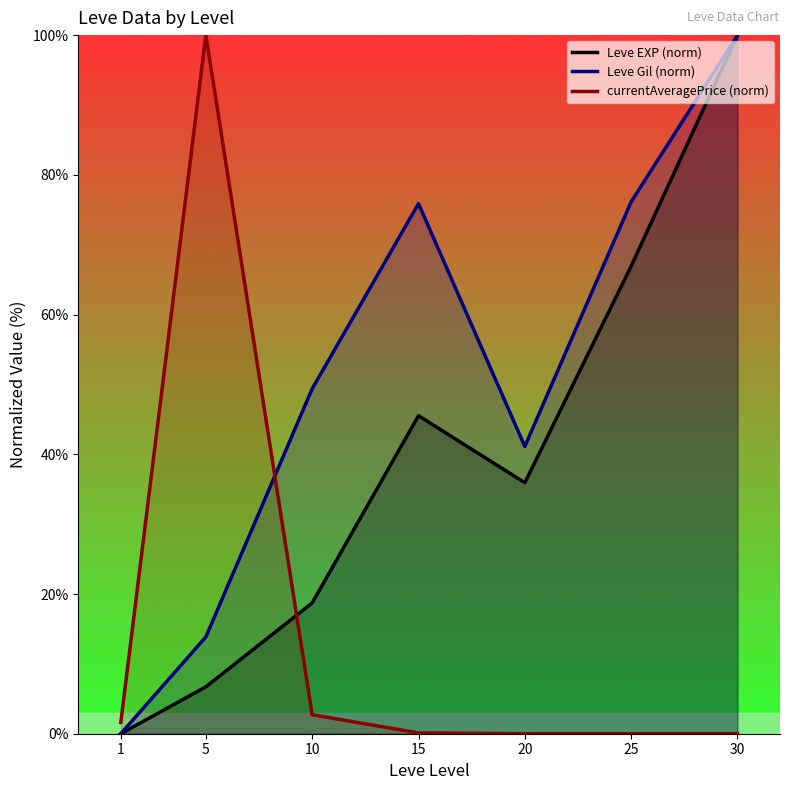

List the series in order of their overall mean, highest first.

Leve Gil (norm), Leve EXP (norm), currentAveragePrice (norm)